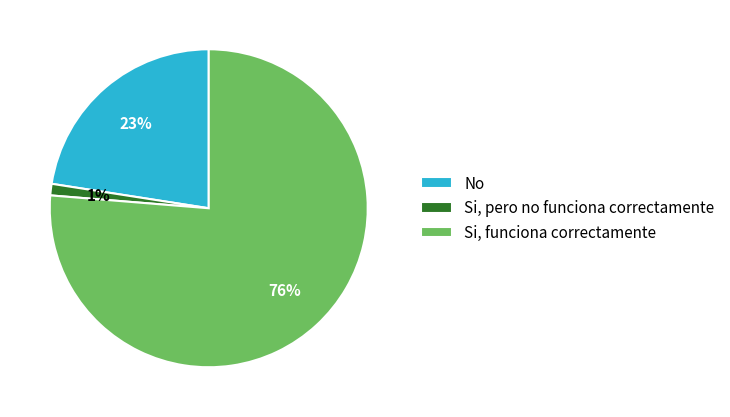

To the nearest percent, what is the difference between the largest and smallest slice percentages?

75%